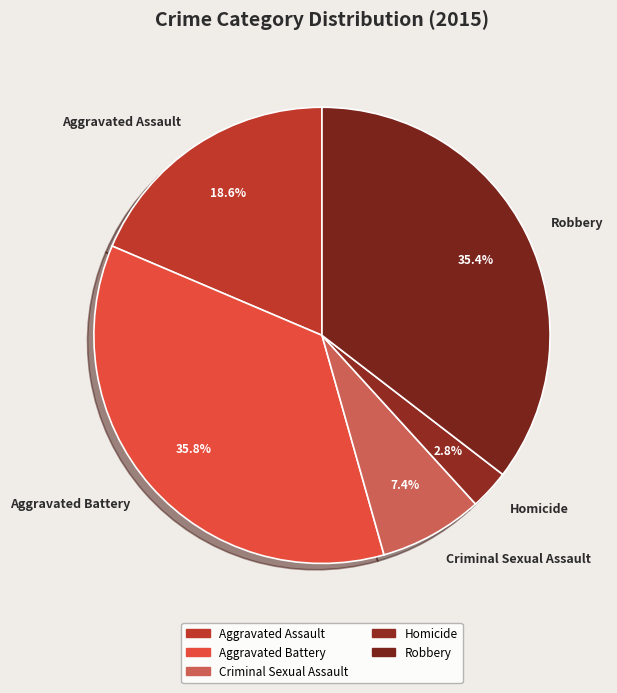

Does Homicide account for over 50% of the chart?

No